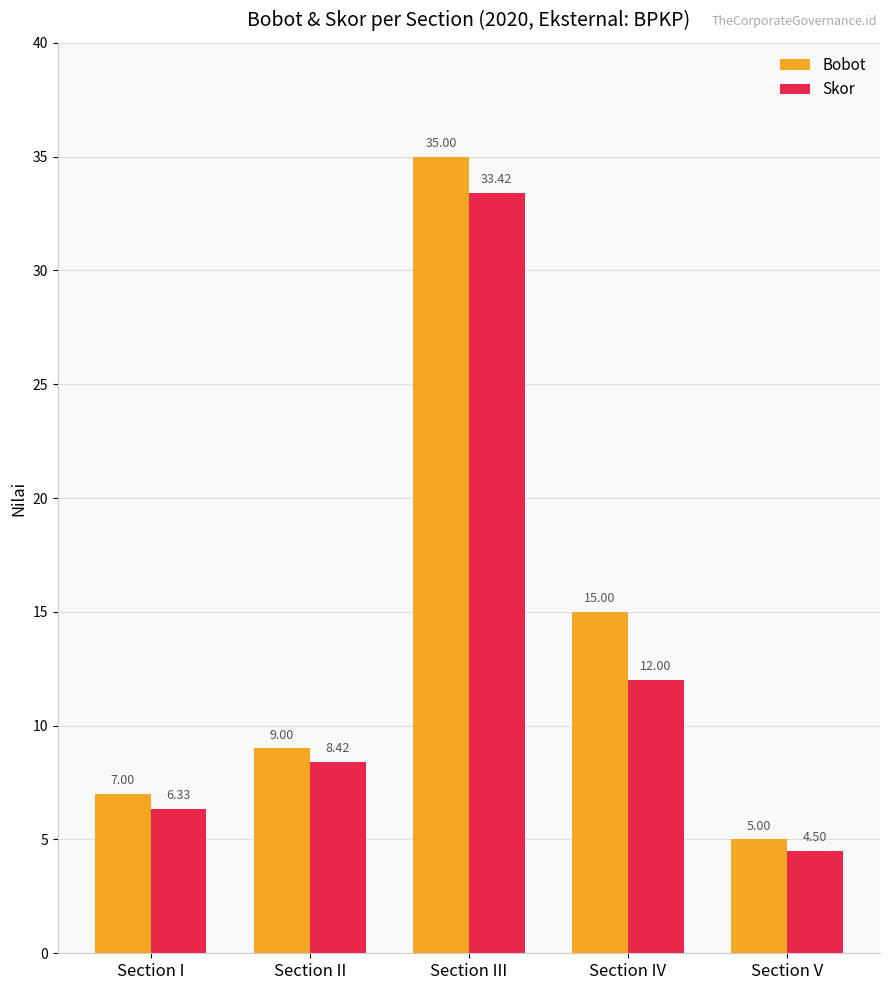

Between Section I and Section V, which series saw the biggest shift?

Bobot